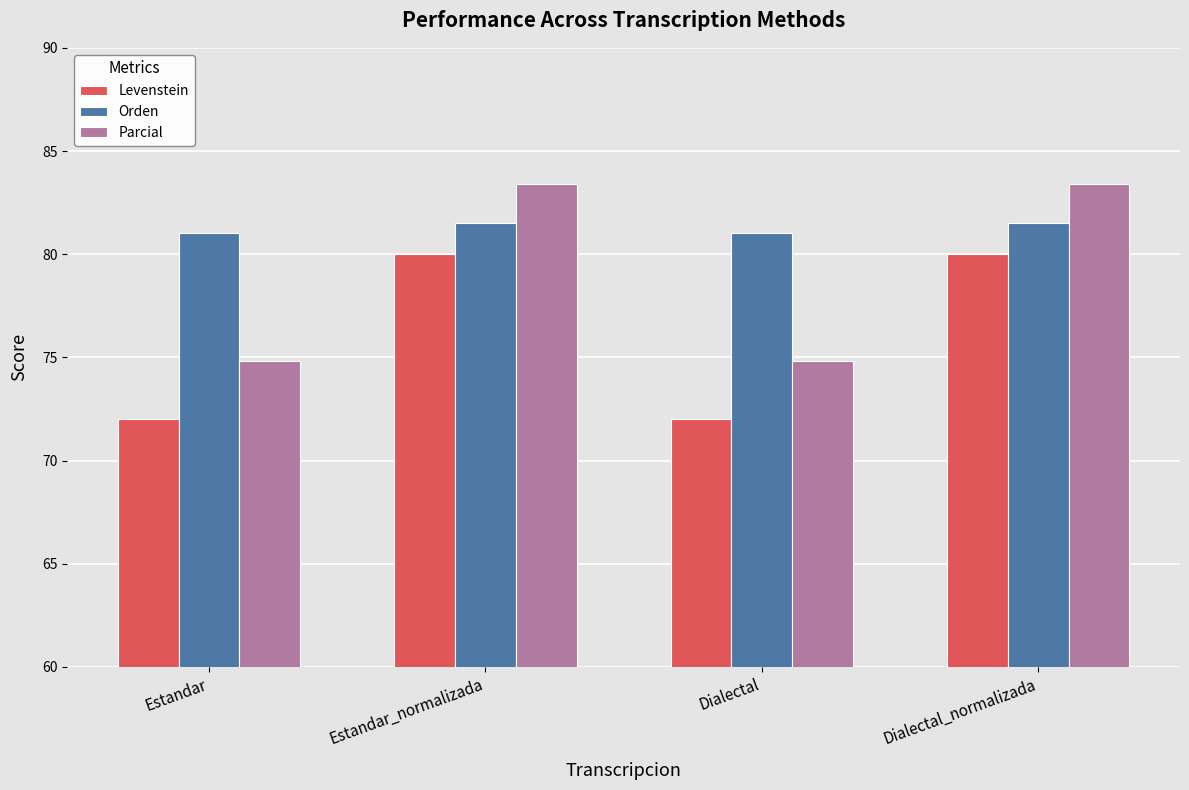

Which series has the largest range (max minus min)?

Parcial